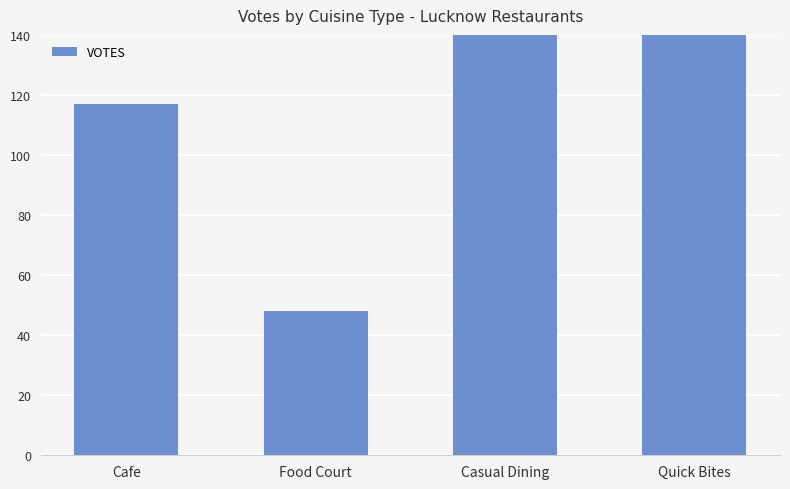

The chart shows a value of 571 at Quick Bites. True or false?

True